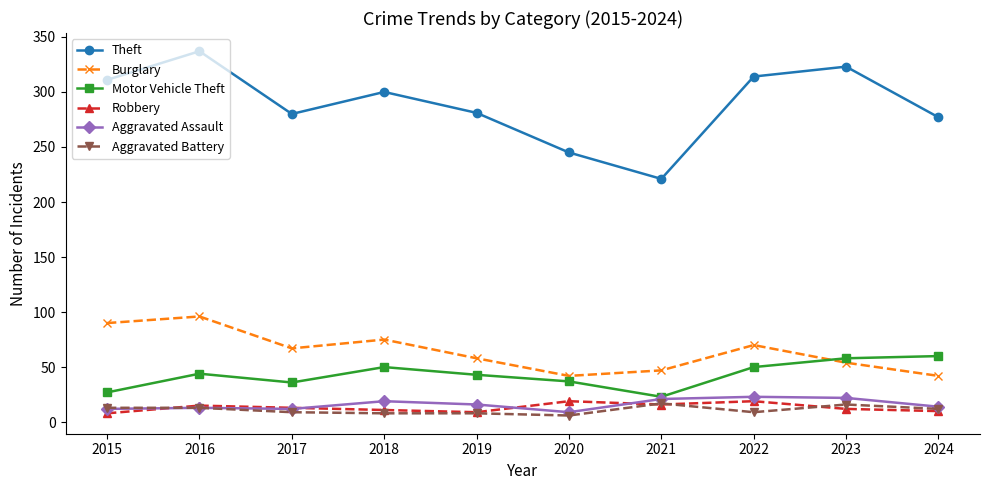

What are all the series names shown in the legend?

Theft, Burglary, Motor Vehicle Theft, Robbery, Aggravated Assault, Aggravated Battery